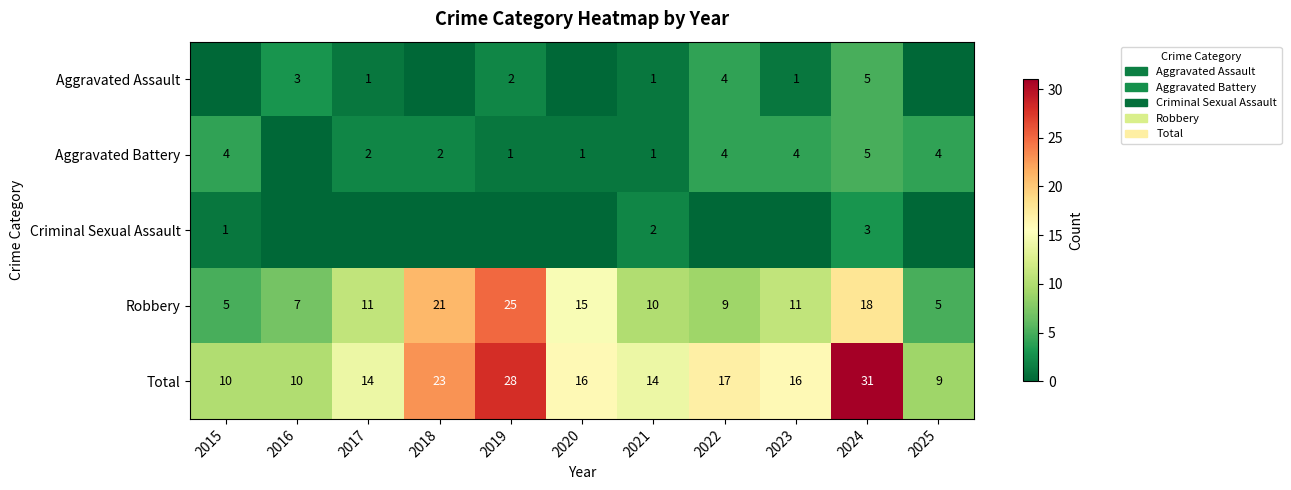

At how many categories does at least one series exceed 23?

2